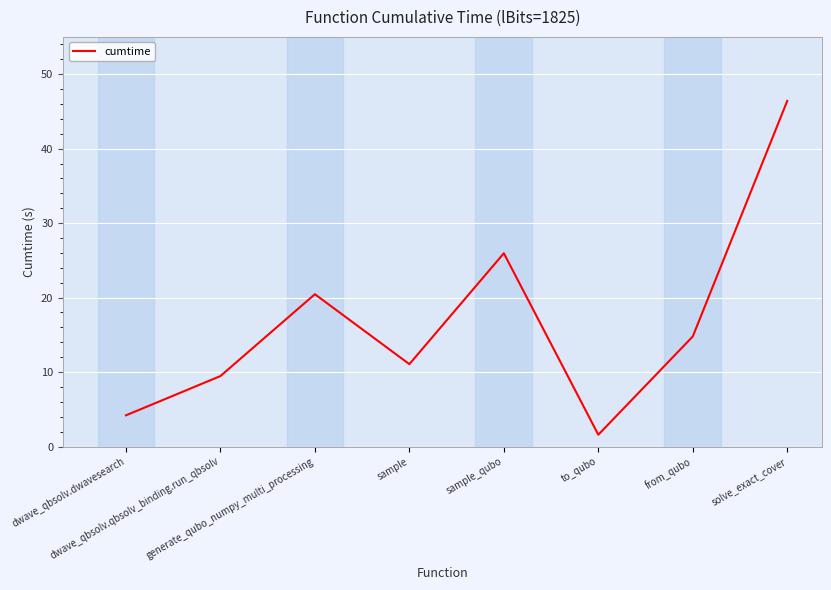

What is the average value?

16.7